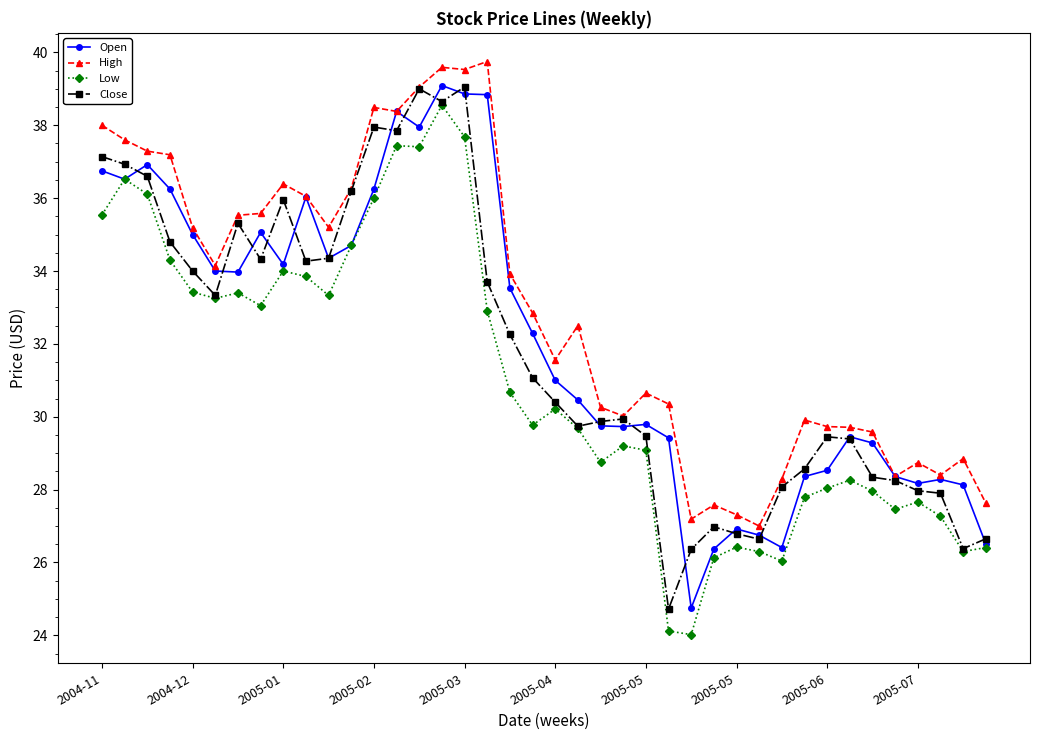

What is the maximum value shown in the chart?

39.8